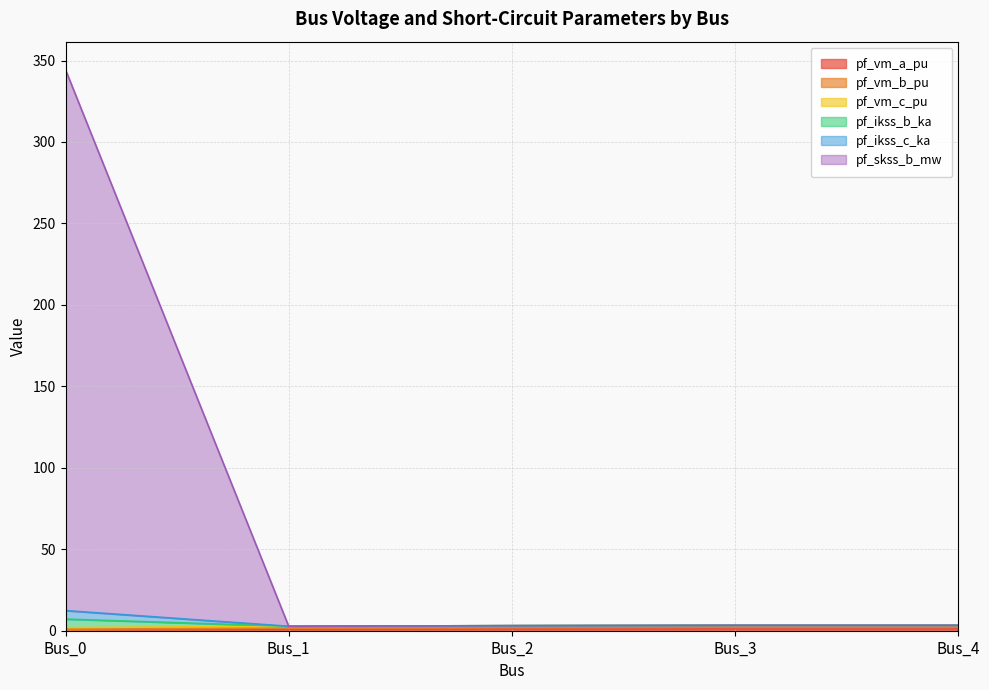

Which category has the highest value in the pf_ikss_c_ka series?

Bus_0